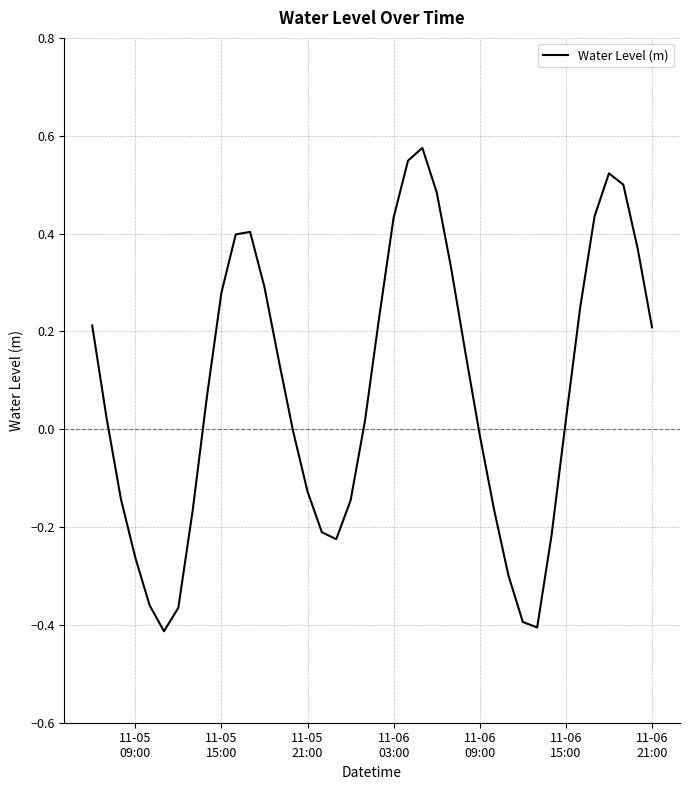

What is the value of the 11th point from the left?

0.4